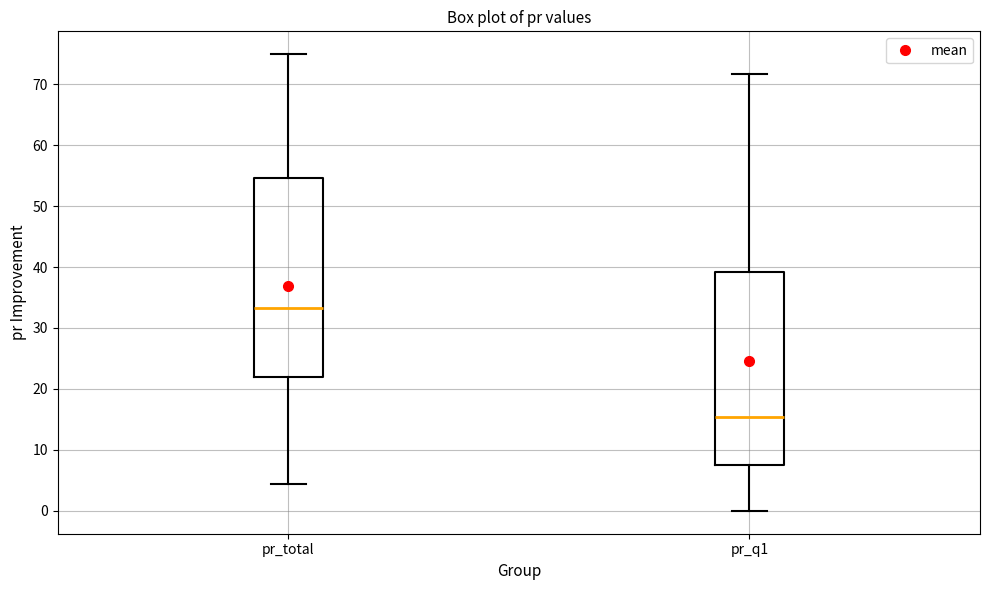

Where does the lower whisker of the box for pr_total end on the y-axis? The values are not printed on the chart, so give them approximately, as read against the axis.

4